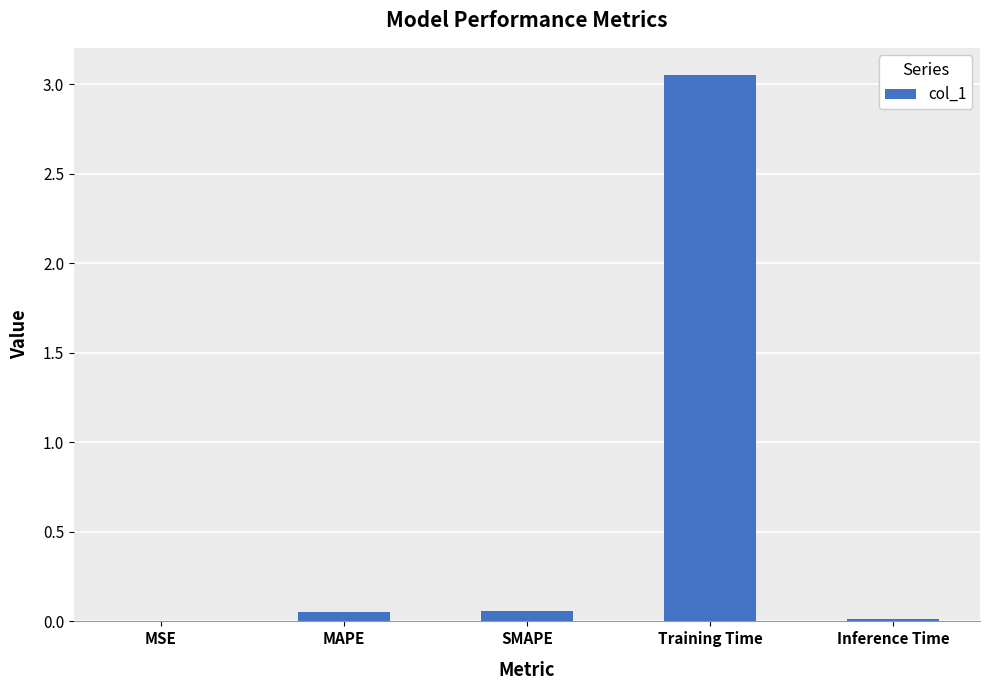

What is the sum of all values?

3.2